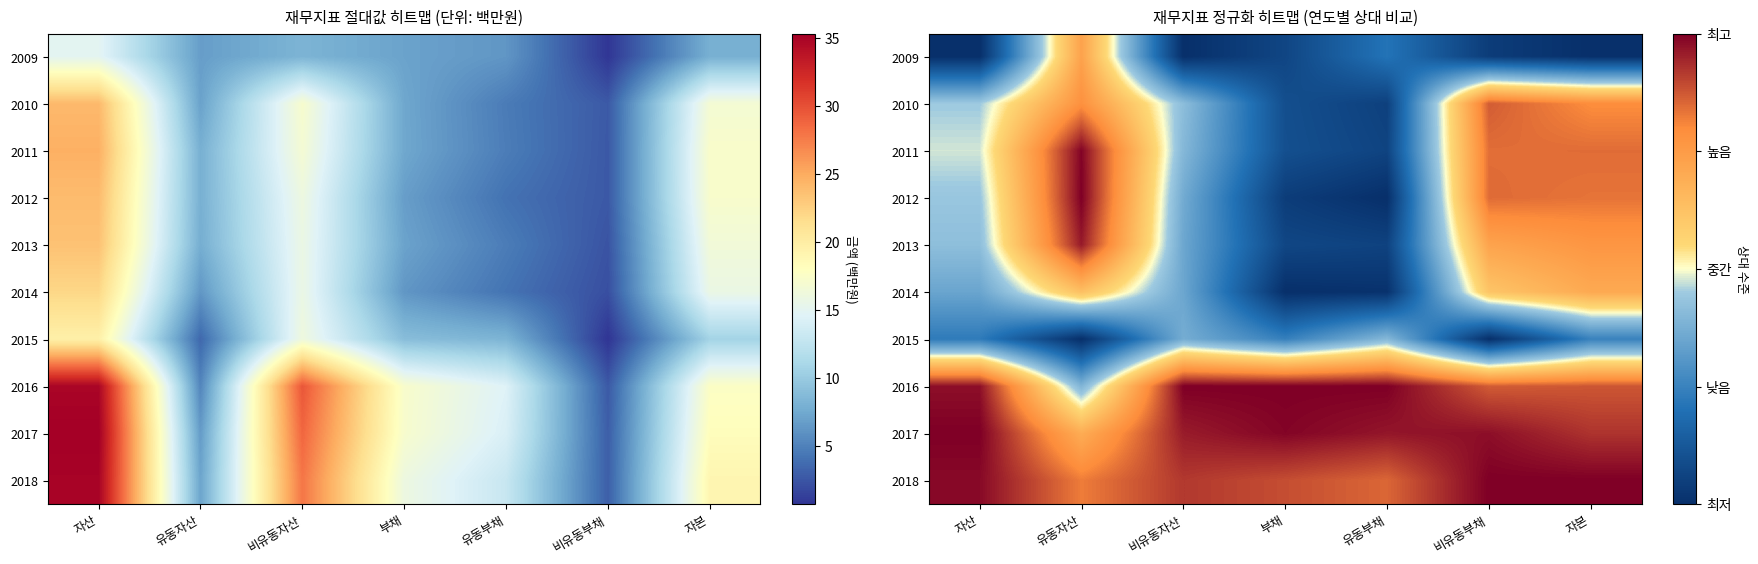

How many distinct data groups are displayed?

10